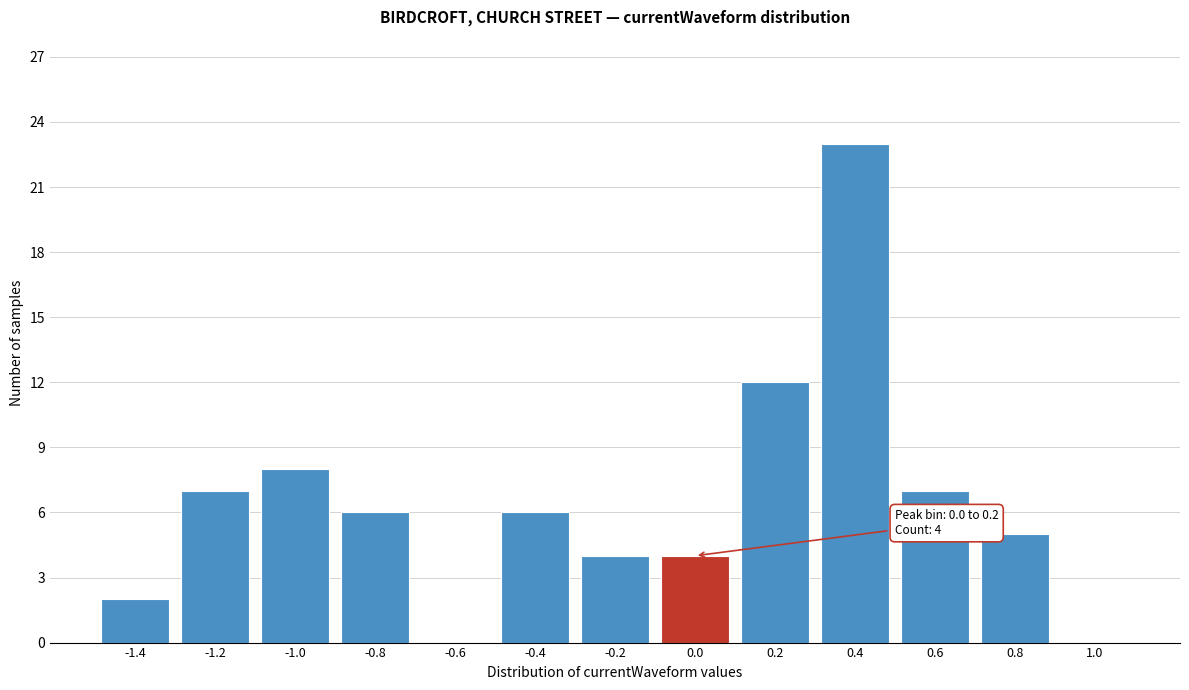

Reading left to right, what are all the values shown in this chart?

-1.4=2	-1.2=7	-1.0=8	-0.8=6	-0.6=0	-0.4=6	-0.2=4	0.0=4	0.2=12	0.4=23	0.6=7	0.8=5	1.0=0